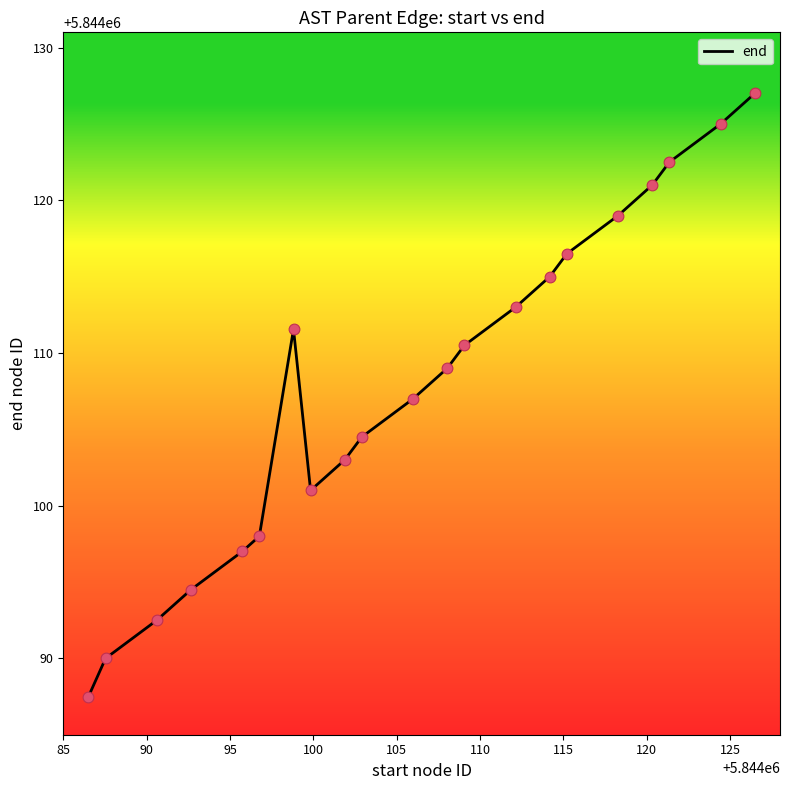

What is the minimum value shown in the chart?

5844087.5